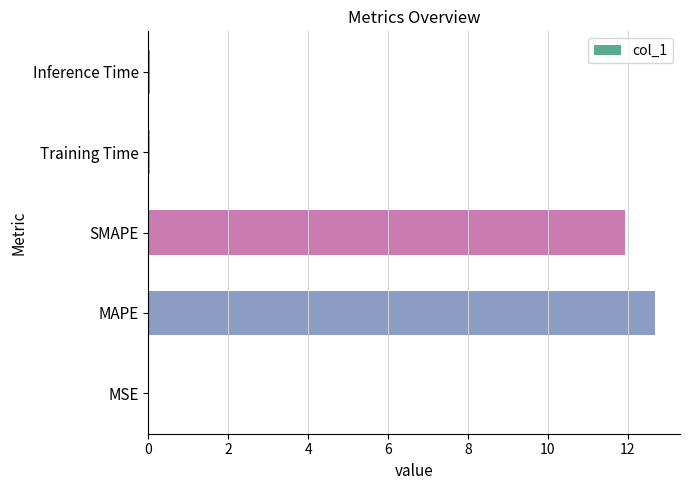

What is the sum of all values?

24.7